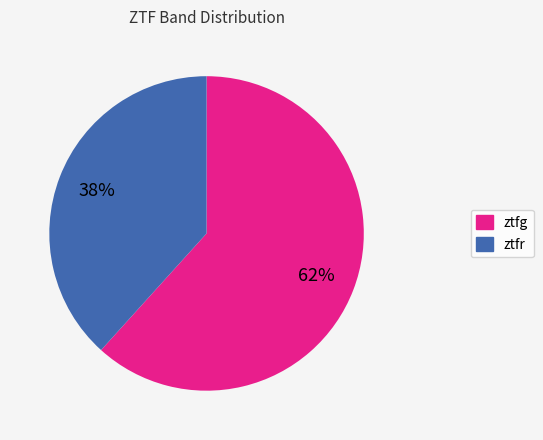

Which category has the smallest portion of the pie?

ztfr